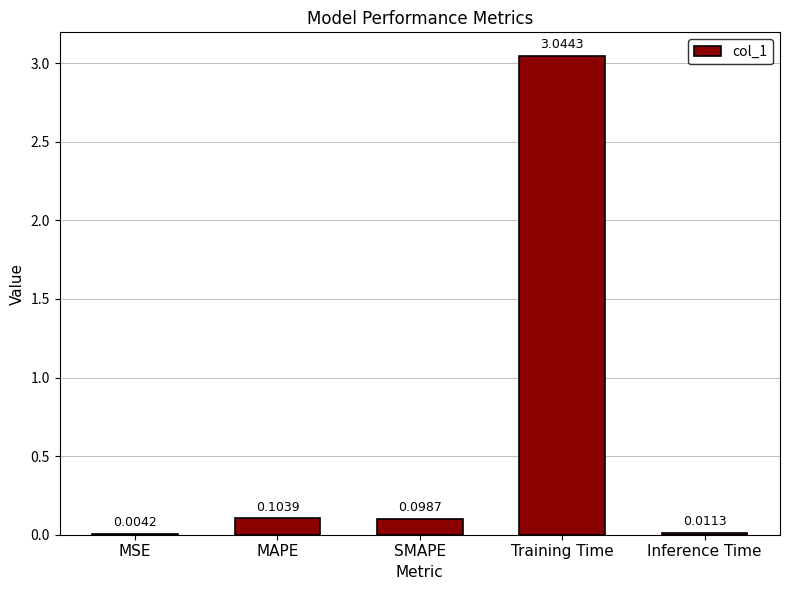

Where is the data nearest to the value 1?

MAPE